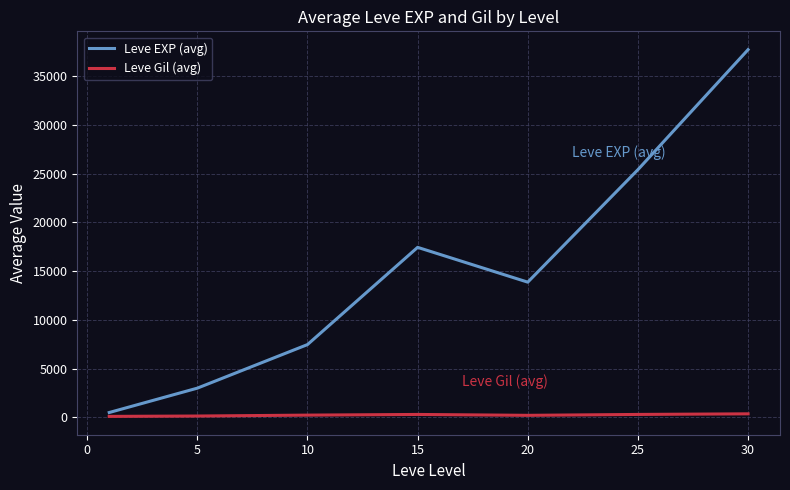

What is the highest value of the Leve EXP (avg) series?

37715.0